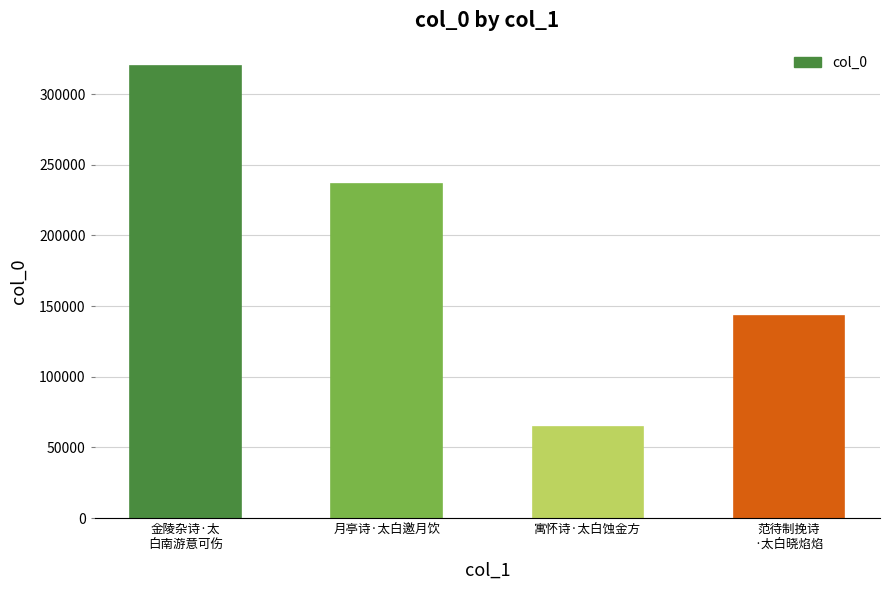

What is the difference between the maximum and minimum values?

255501